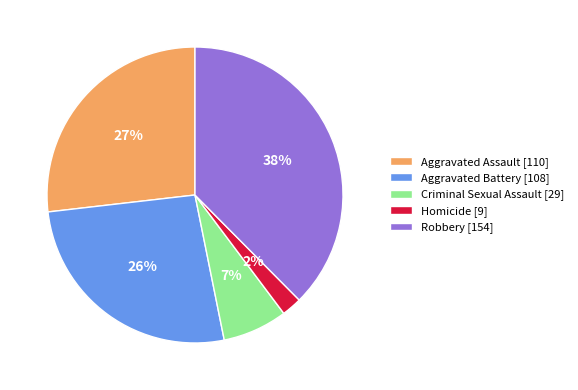

What percentage is the Aggravated Assault slice, to the nearest percent?

27%